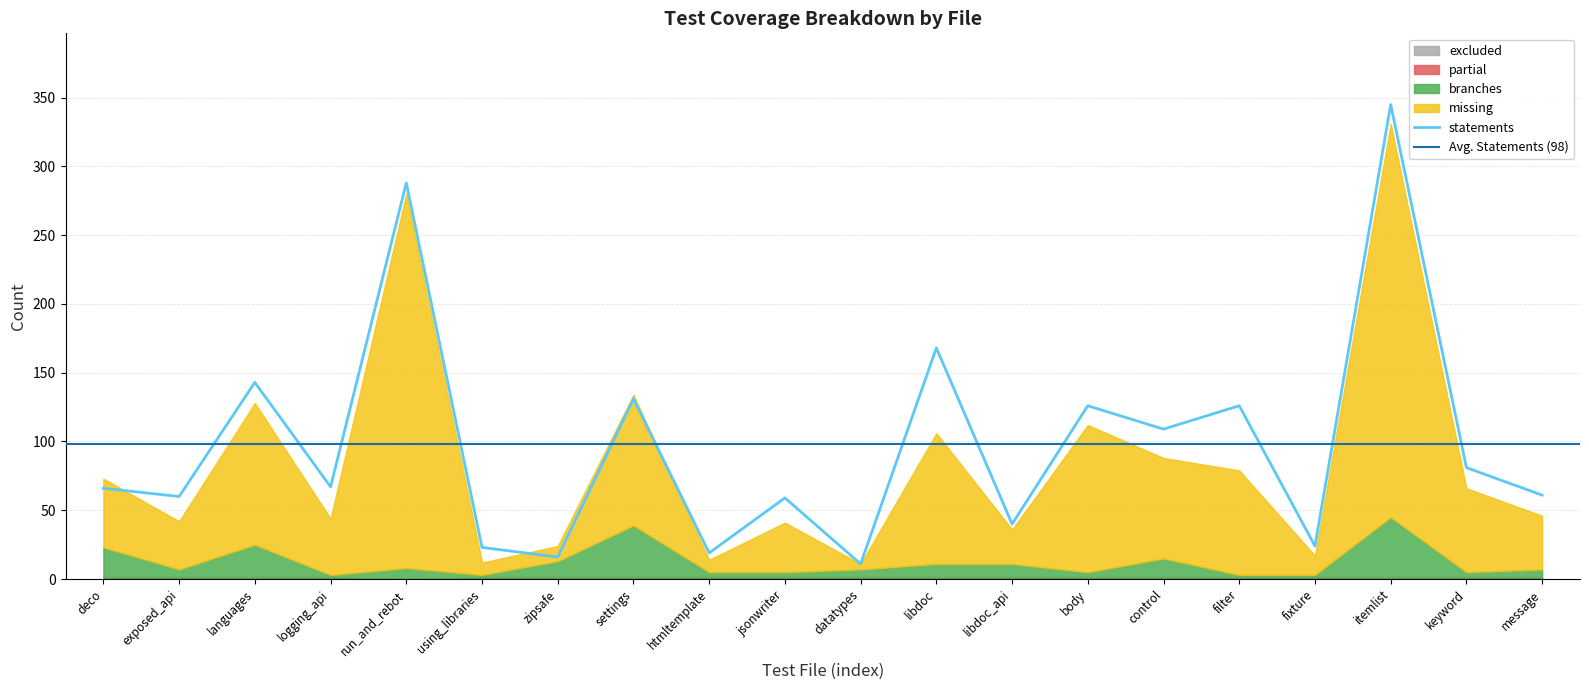

What is the average value of the missing series?

72